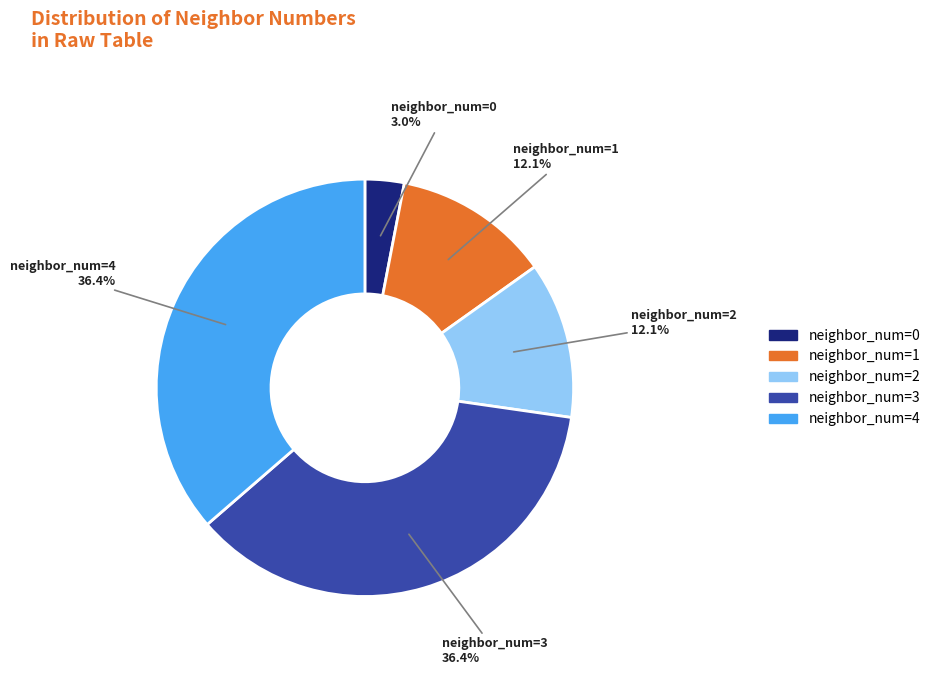

How many slices are in this pie chart?

5